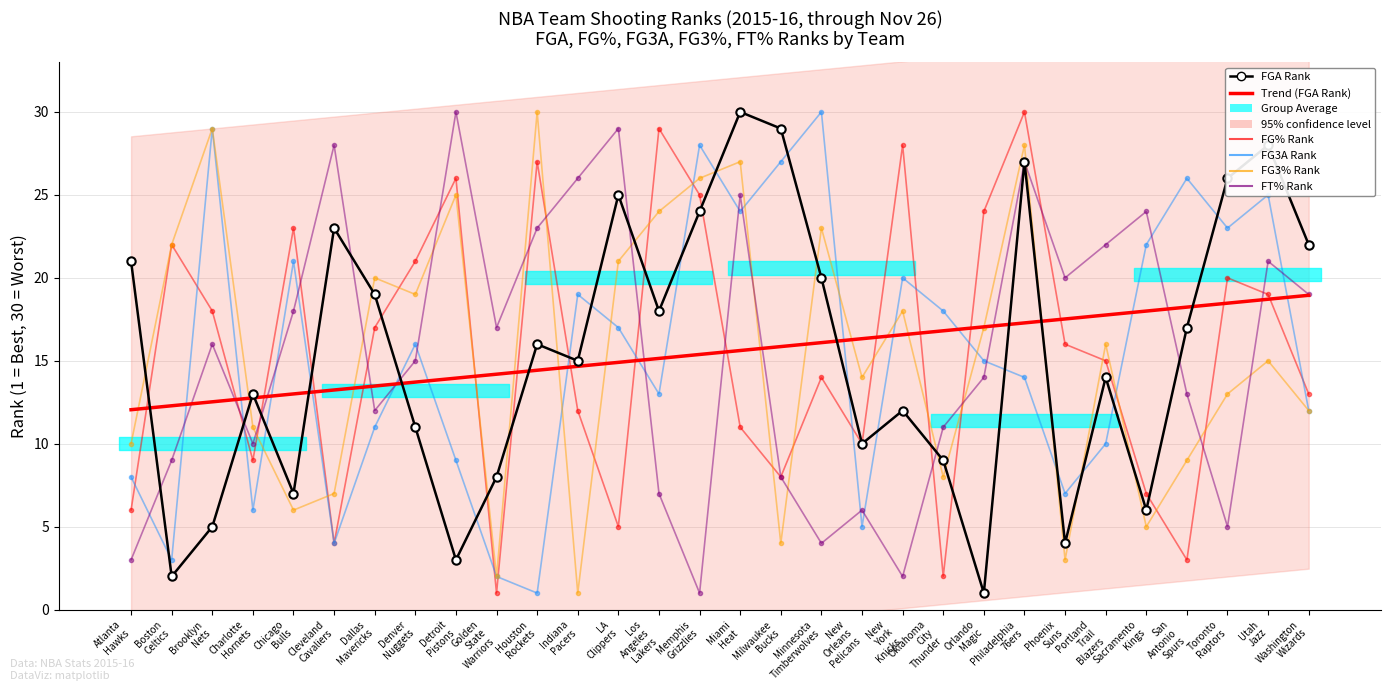

Which series has the largest range (max minus min)?

FGA Rank